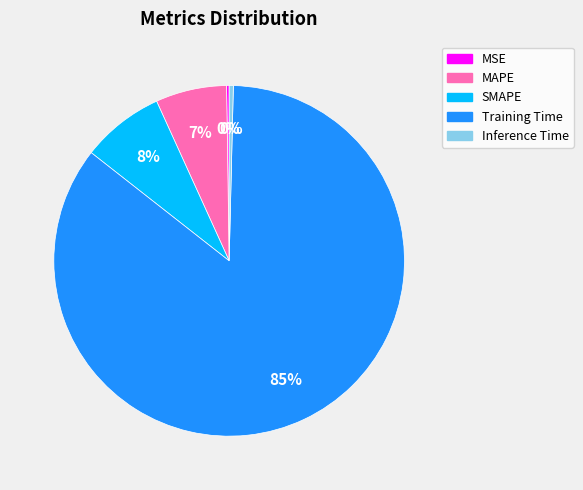

To the nearest percent, what percentage of the pie is Training Time?

85%